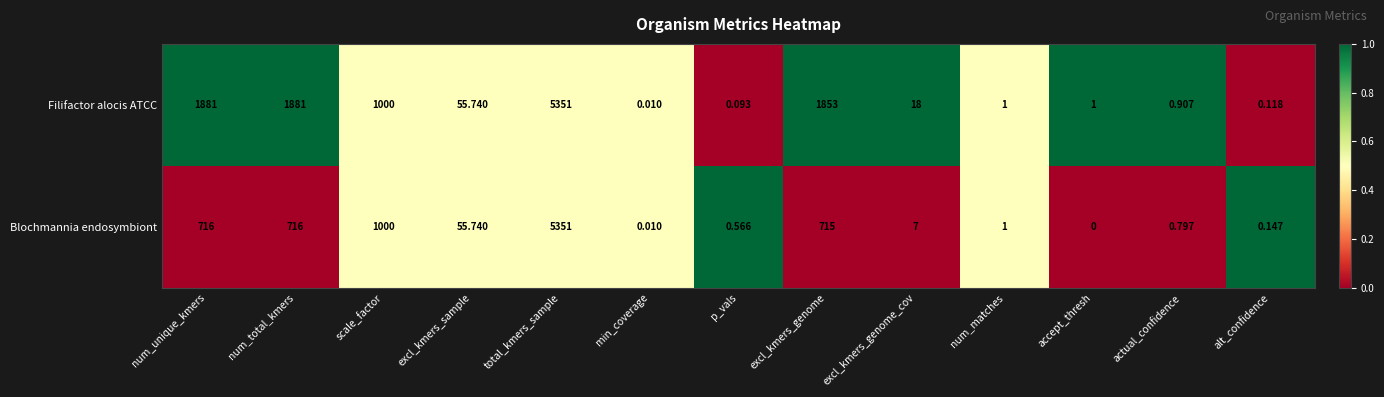

At which category is the sum across all series the highest?

total_kmers_sample